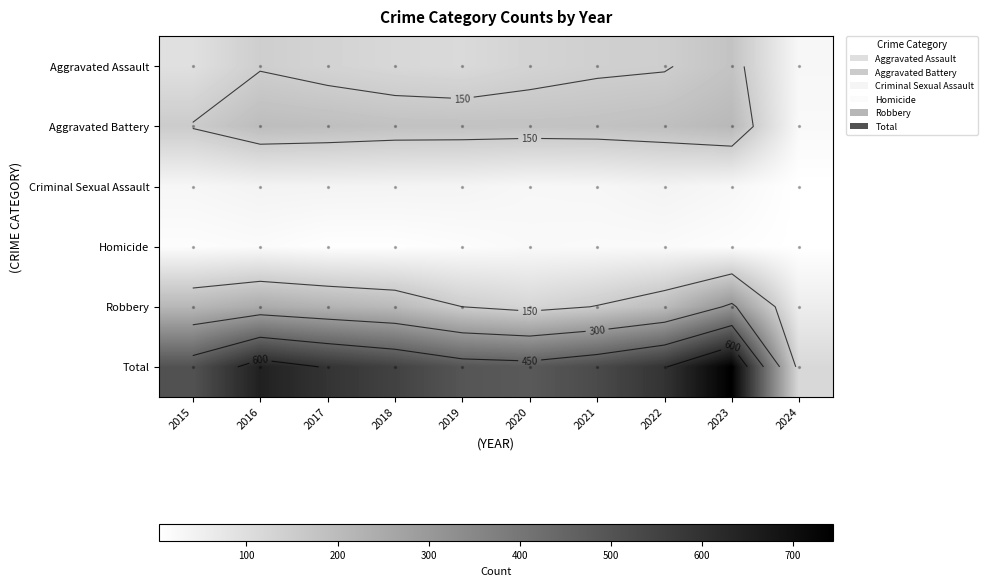

What is the total value across all series at 2021?

1069